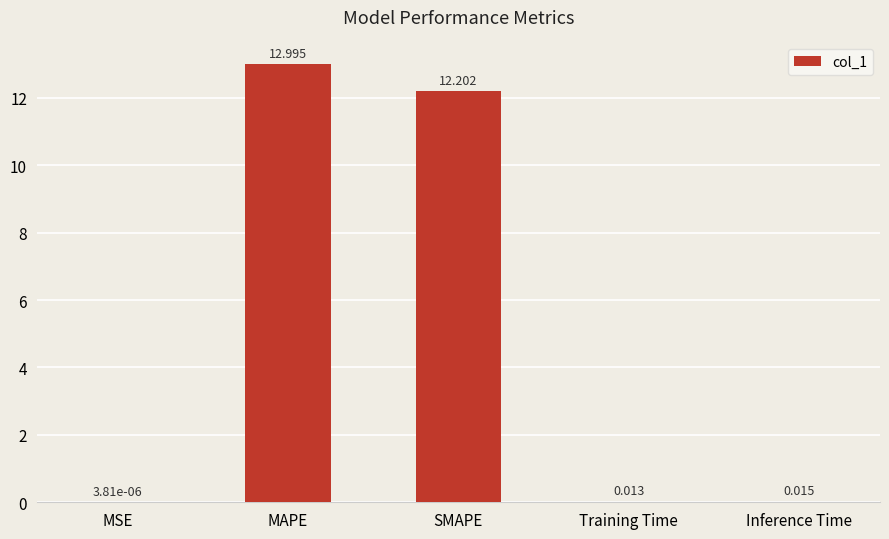

Between MAPE and MSE, which is larger?

MAPE